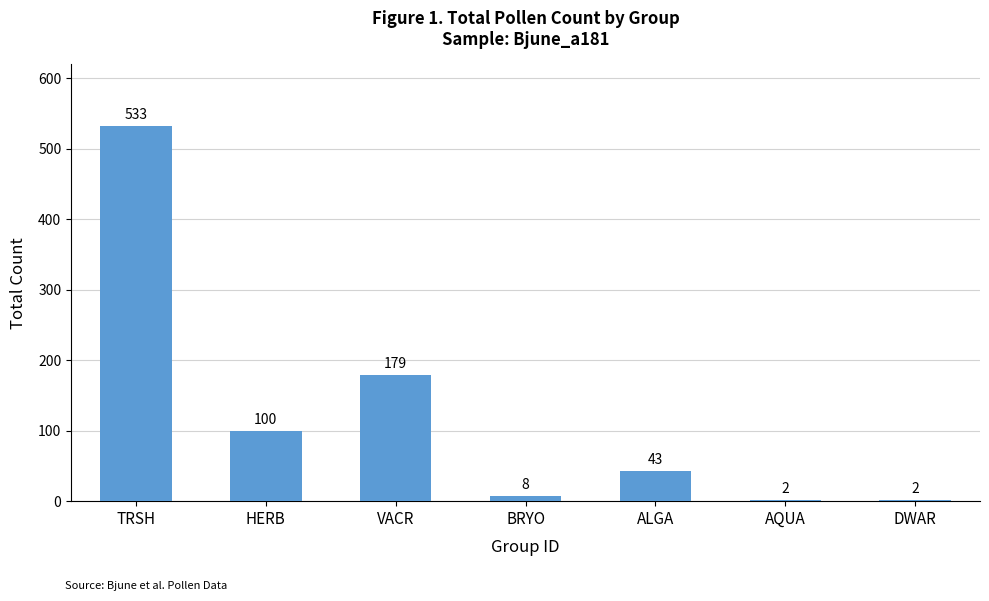

What is the ratio of the value at HERB to the value at TRSH?

0.2